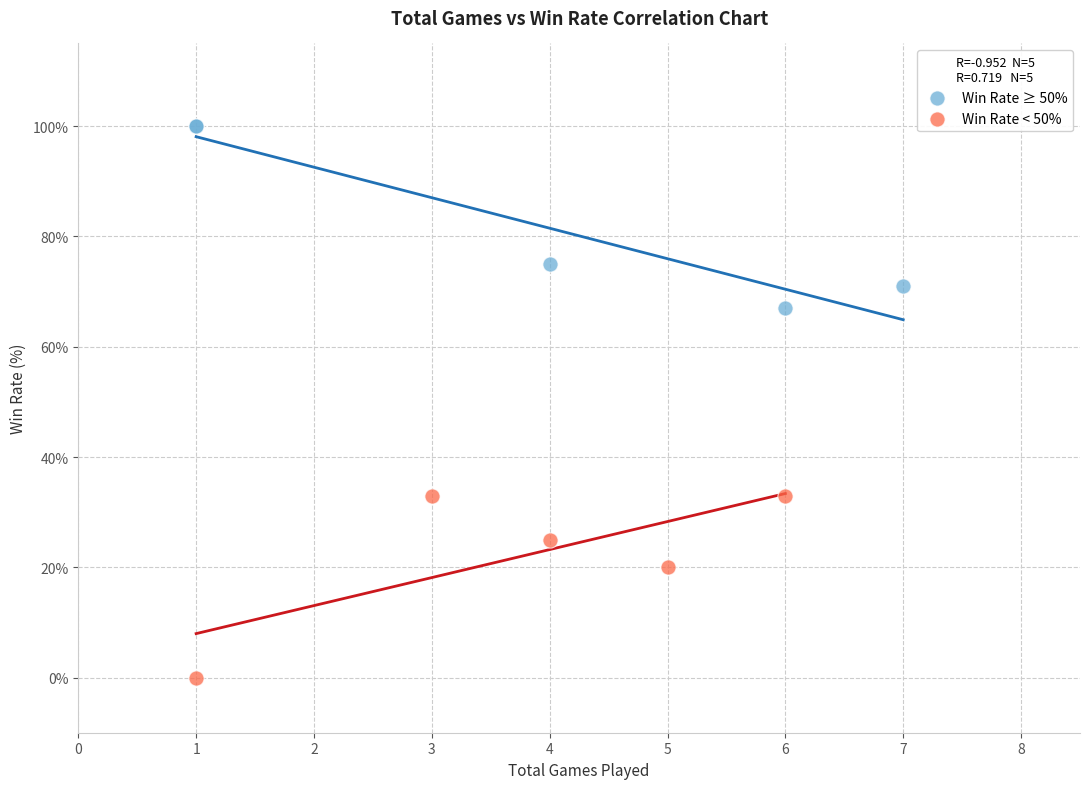

Which series contains the highest Y value?

Win Rate ≥ 50%